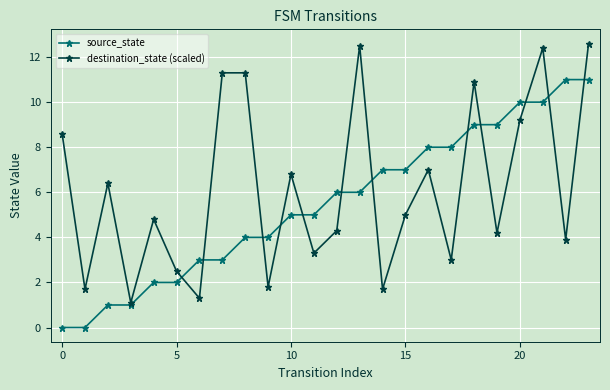

Rank the series by their maximum value, from highest to lowest.

destination_state (scaled), source_state